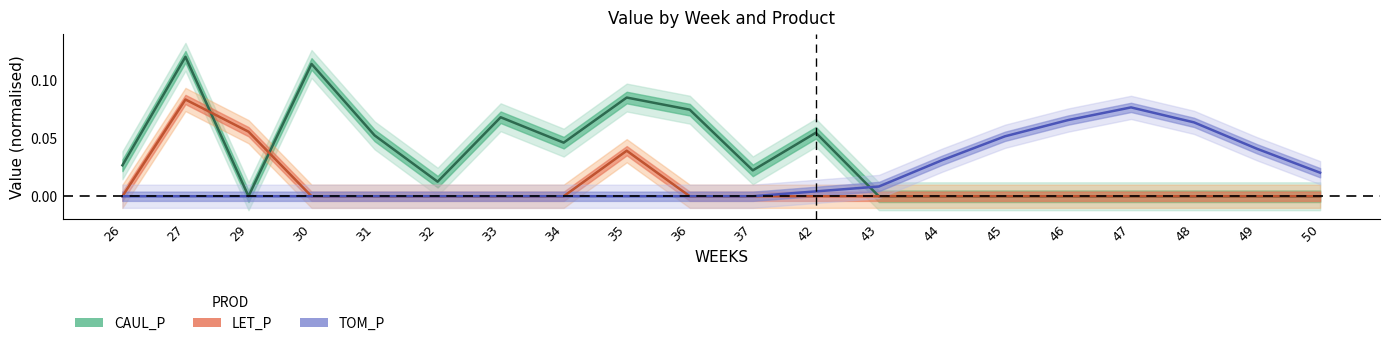

What is the sum of the CAUL_P values at 31 and 48?

0.1